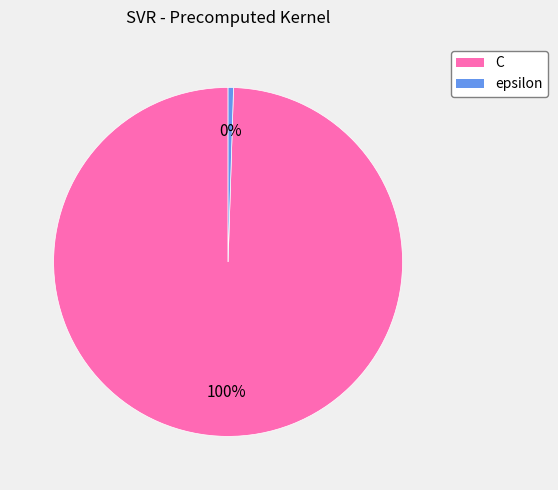

Rank the categories by value from highest to lowest.

C, epsilon